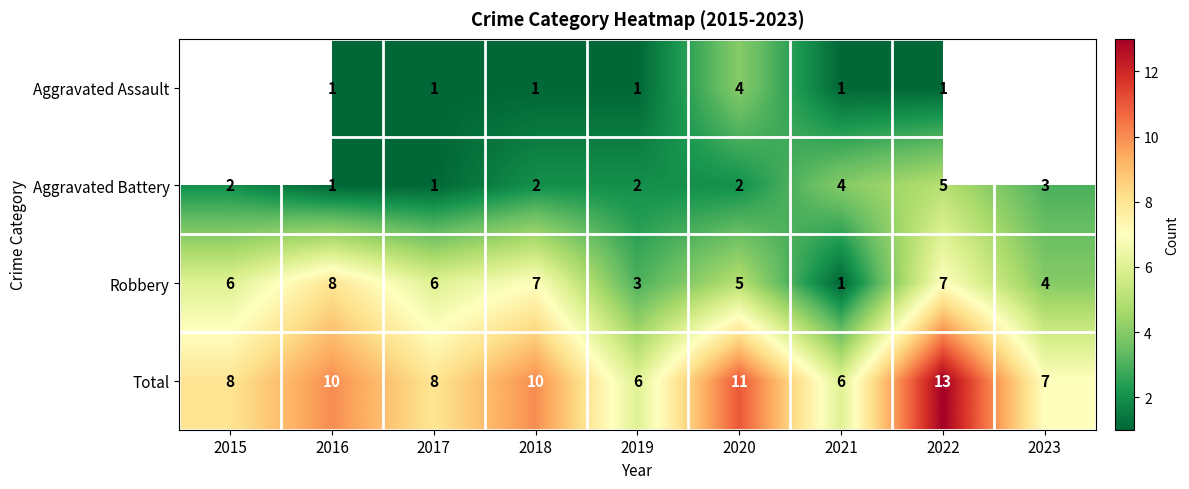

Read the Total value at 2016.

10